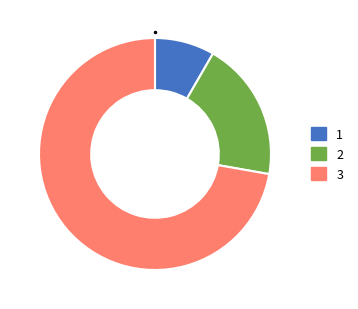

How many slices are in this pie chart?

3